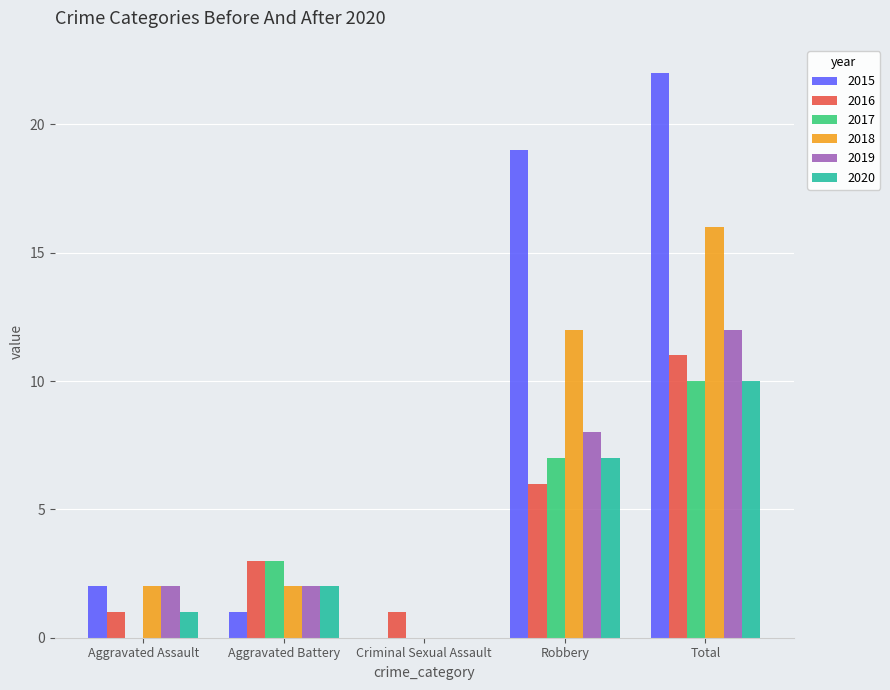

Does the chart contain stacked bars?

No